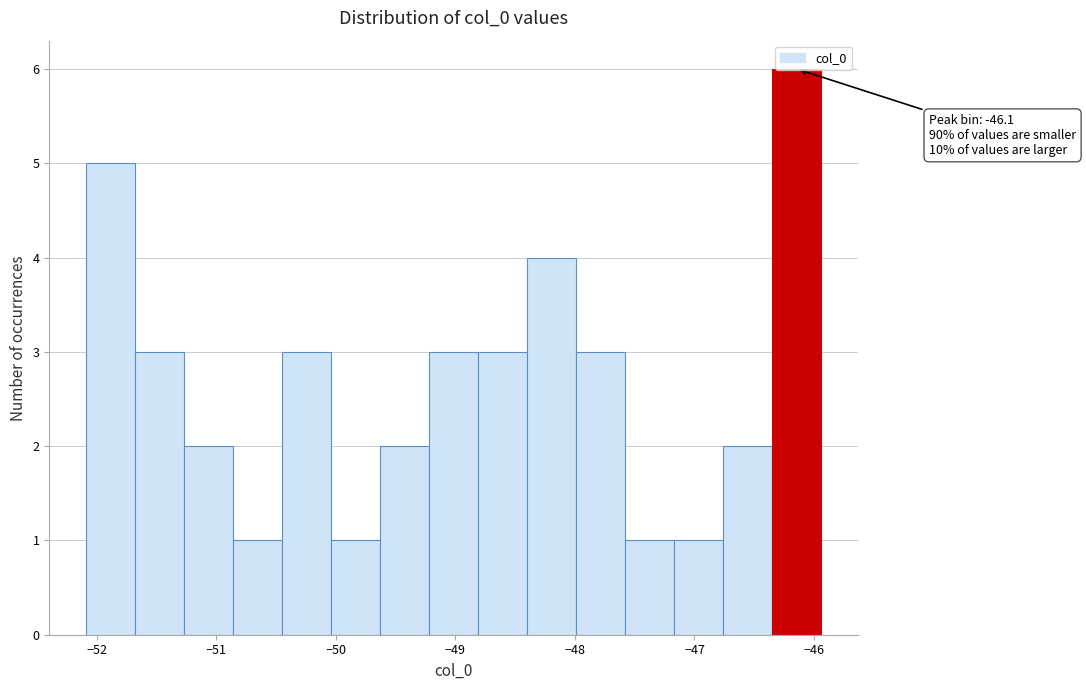

Which range on the x-axis has the tallest bar?

-46.4 to -45.9